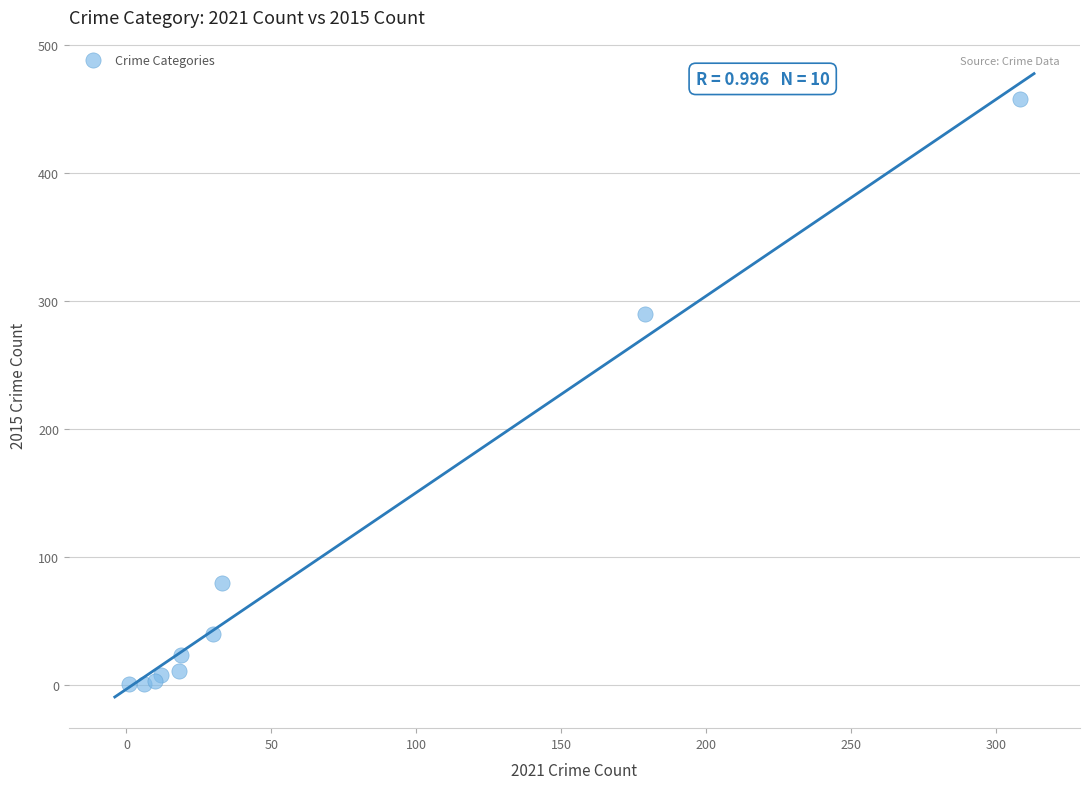

What Y value in the scatter plot is closest to 229?

290